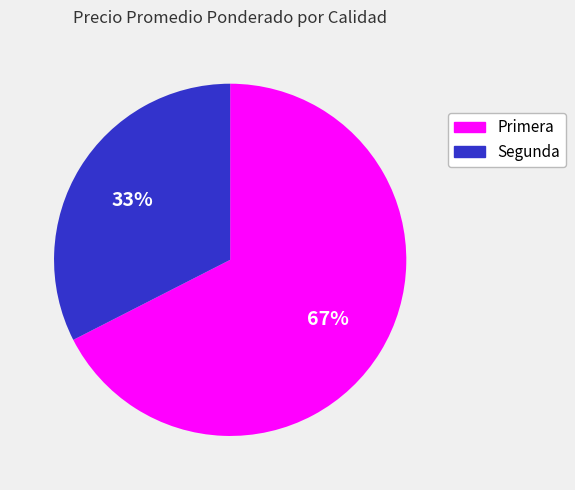

The Primera slice represents 67% of the pie. True or false?

True